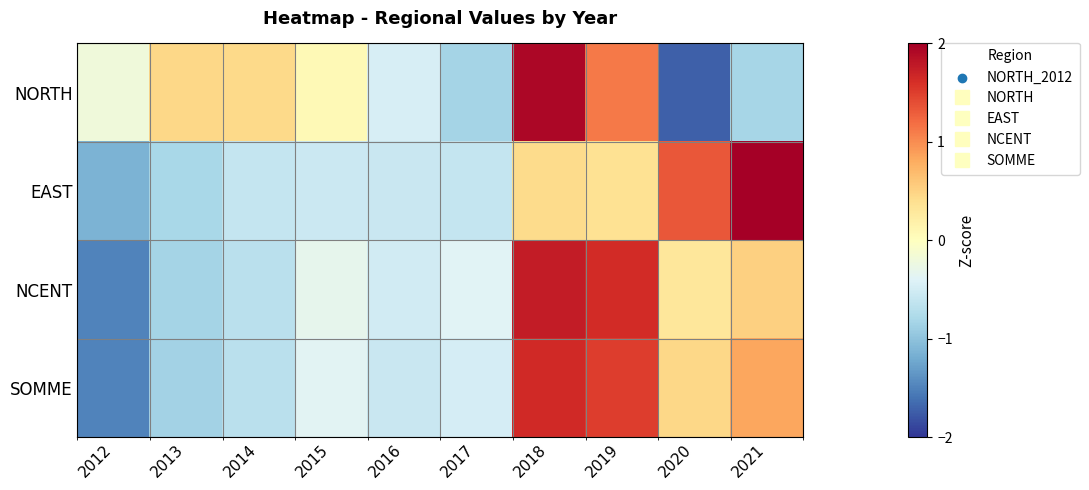

Which series changed the most between 2015 and 2016?

NORTH